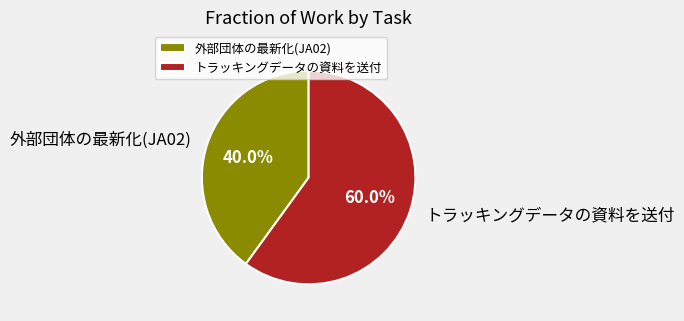

What is the ratio of the value at トラッキングデータの資料を送付 to the value at 外部団体の最新化(JA02)?

1.5